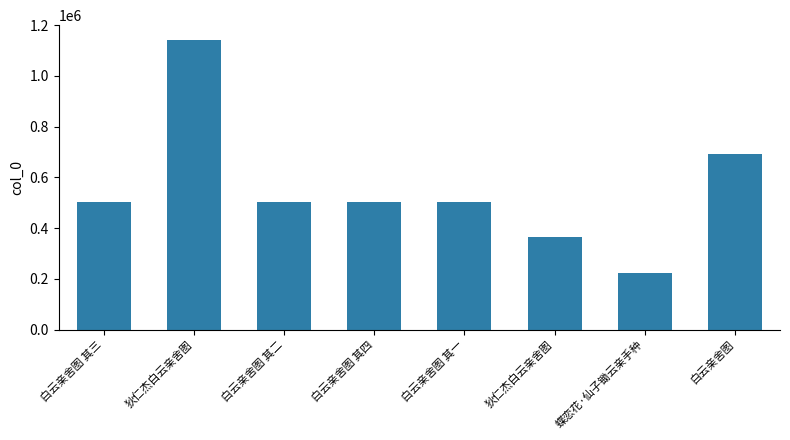

Count the number of categories in the chart.

8